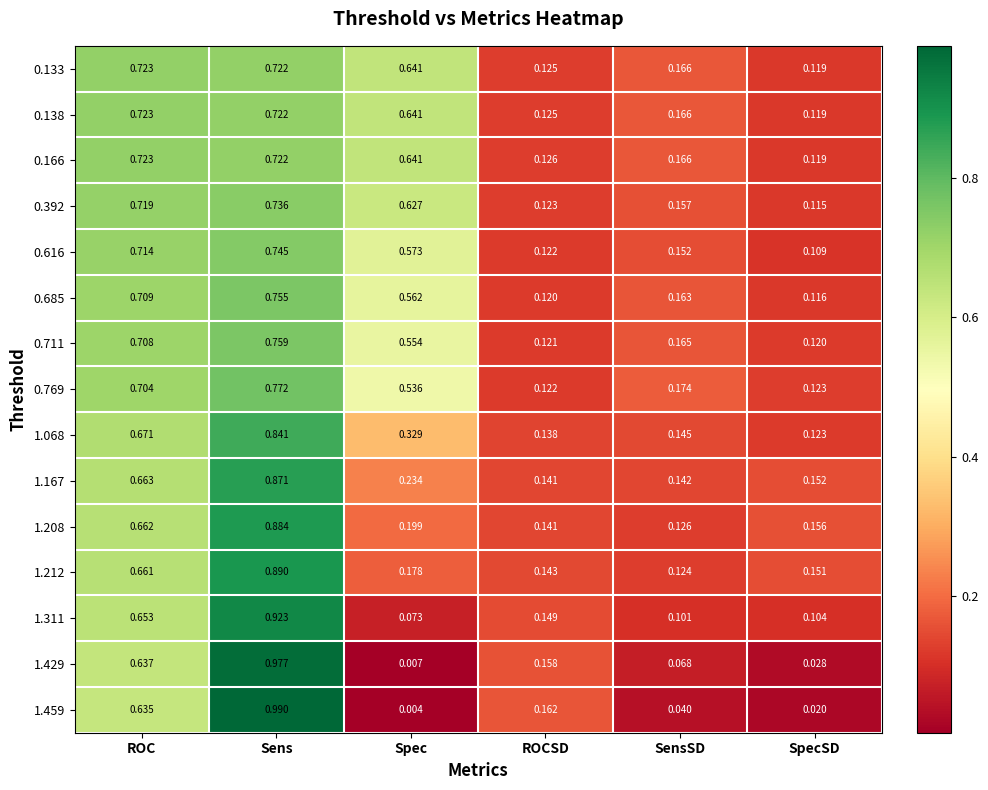

At which category is the sum across all series the highest?

Sens